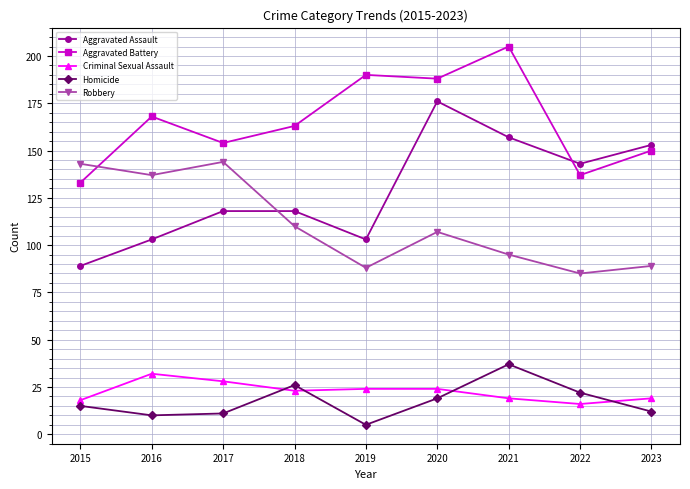

What is the average value of the Criminal Sexual Assault series?

23